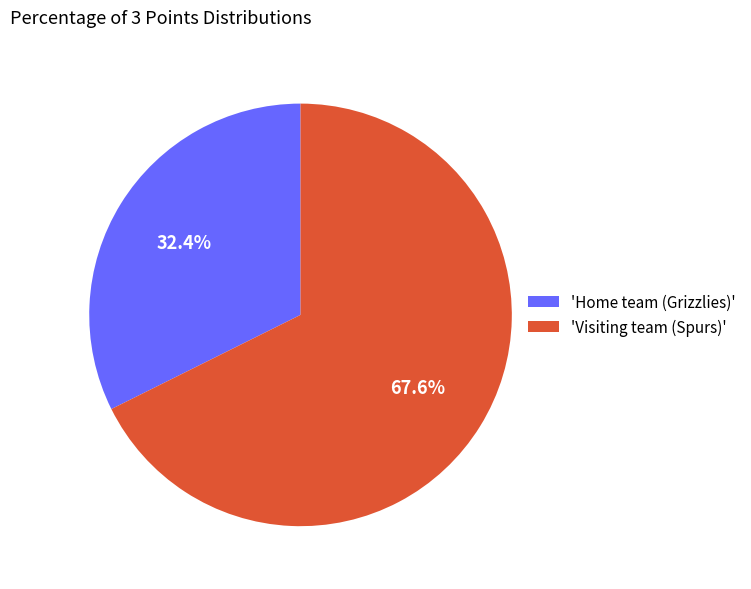

How much of the chart is everything except 'Home team (Grizzlies)'?

67.6%